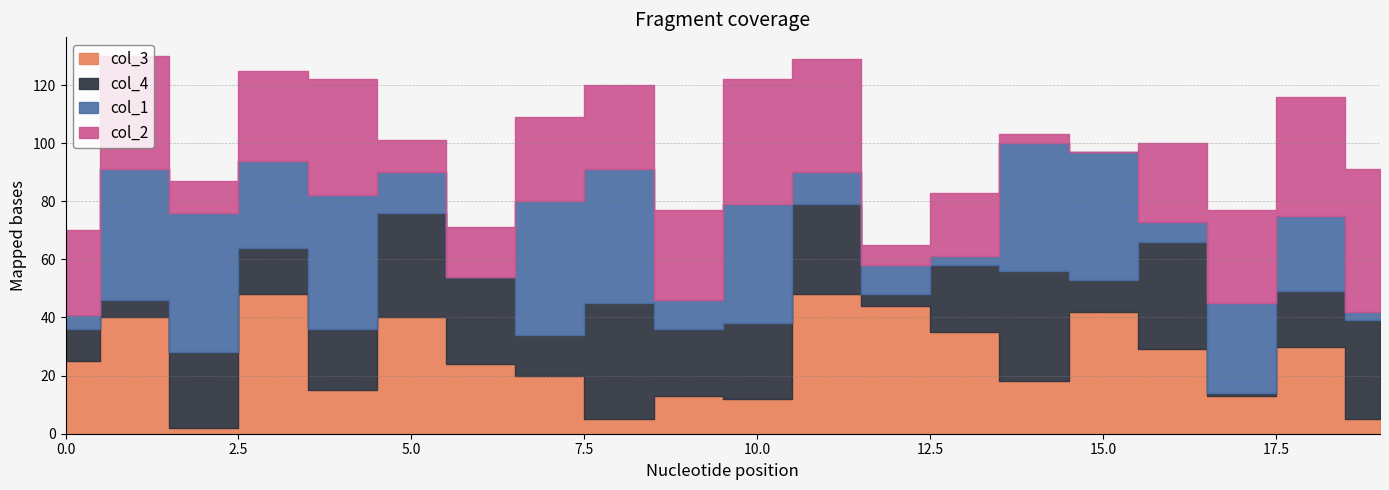

Where is the first local minimum for col_4?

1